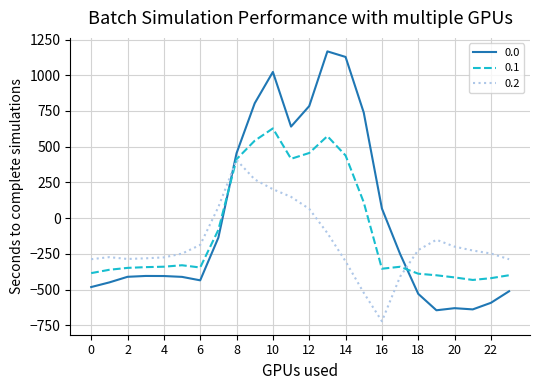

Rank the series by their average value, from highest to lowest.

0.0, 0.1, 0.2